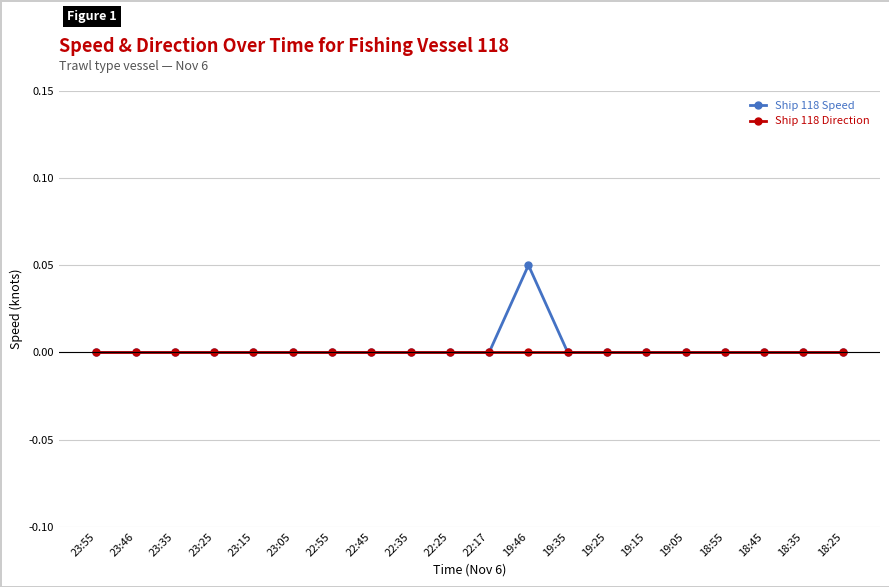

Is it true that Ship 118 Direction equals 0.0 at 22:35?

True